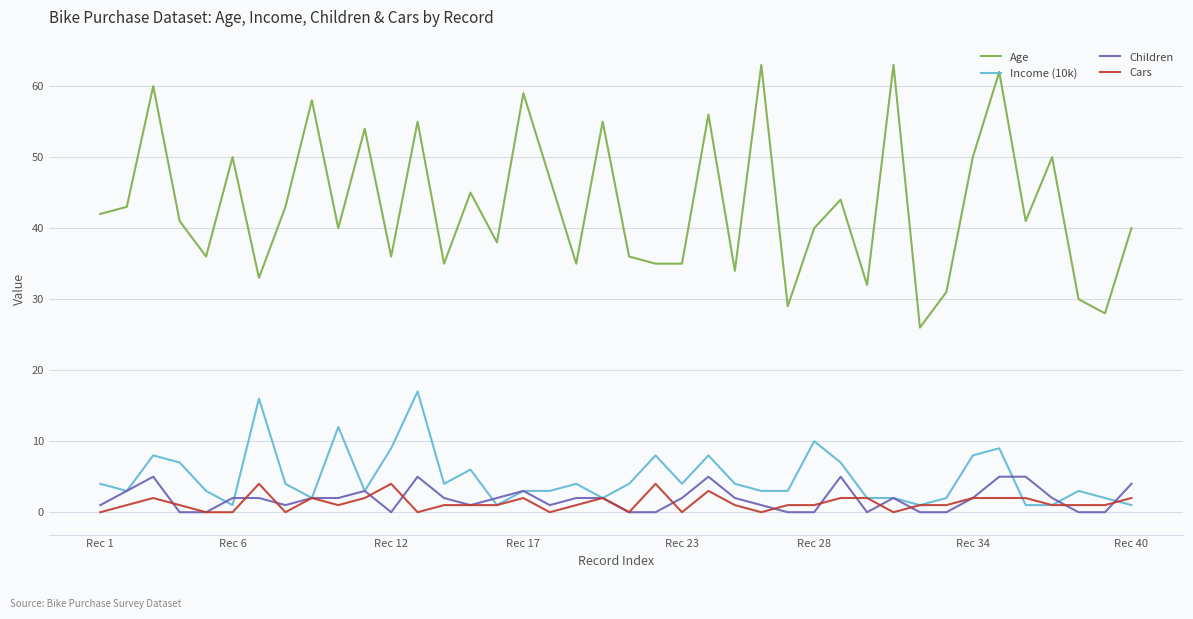

True or false: Cars and Age cross at least once.

False